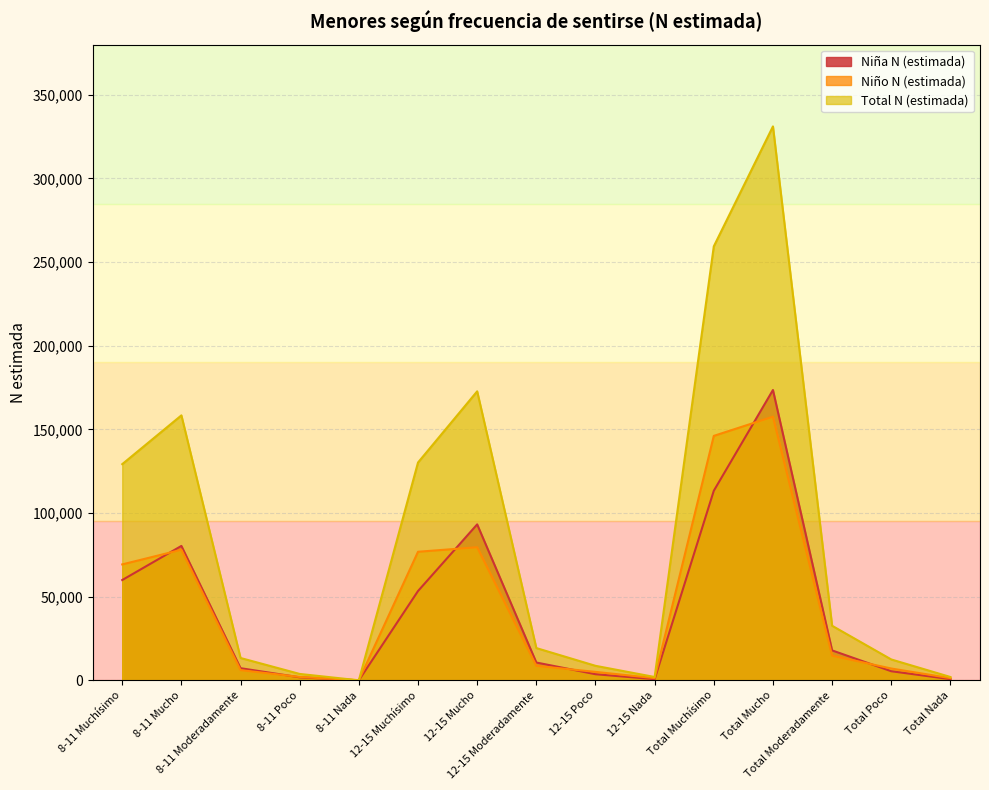

What is the difference between the maximum and second lowest values in the Niña N (estimada) series?

172857